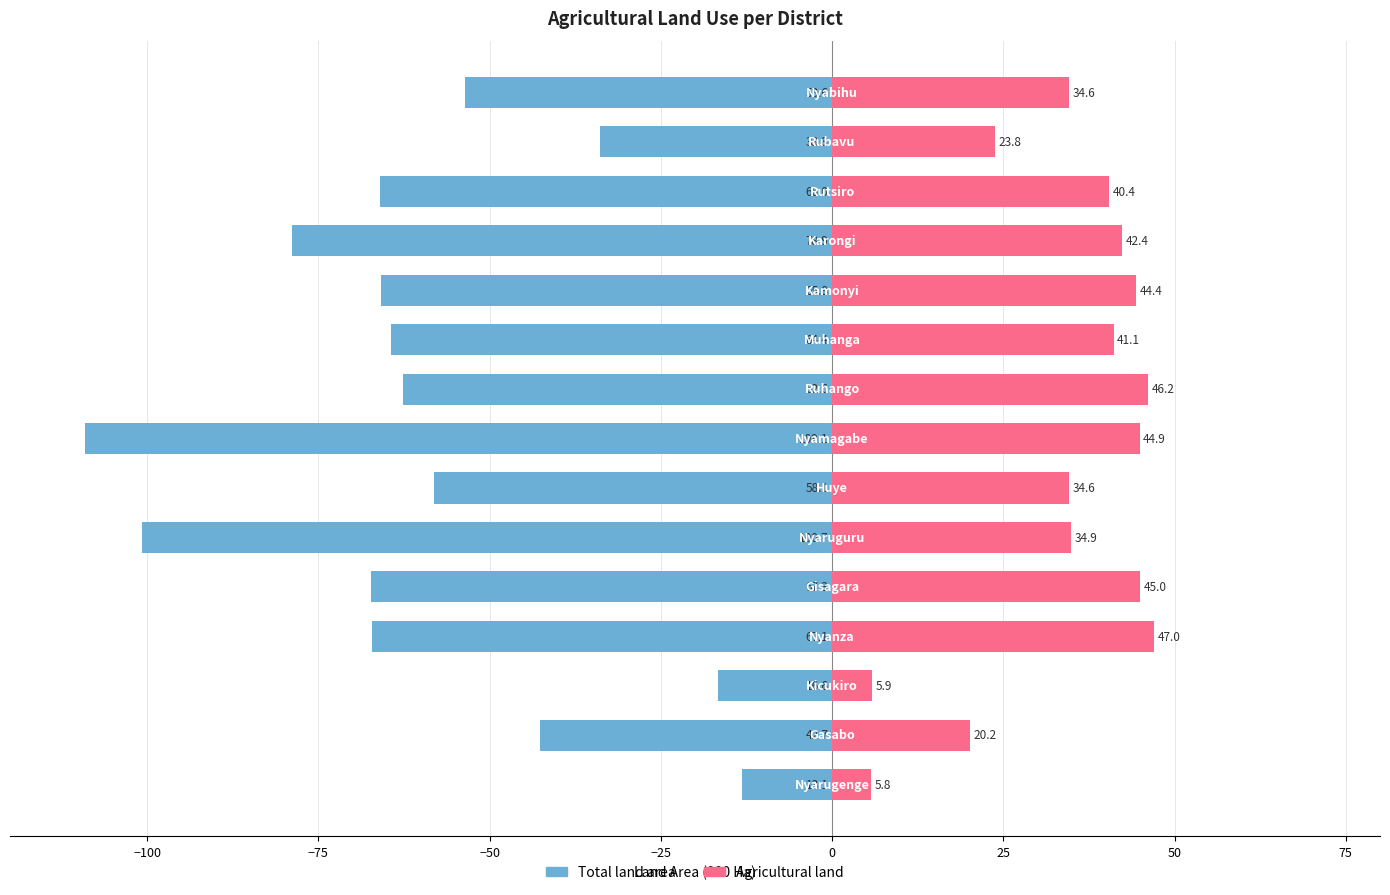

The value of Total land area at −125 is -13.1. True or false?

True